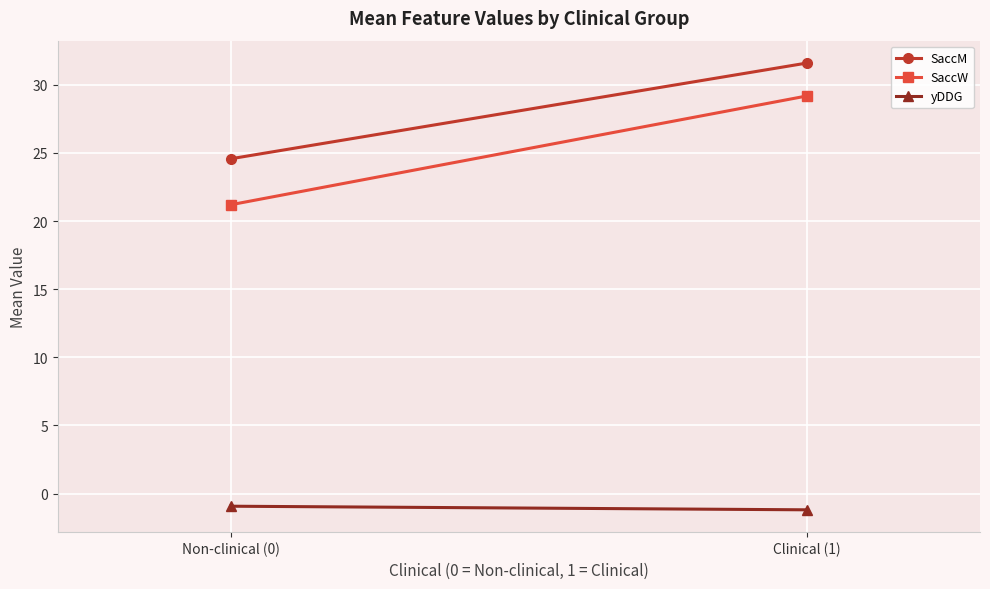

At which label is SaccW closest to 25?

Non-clinical (0)